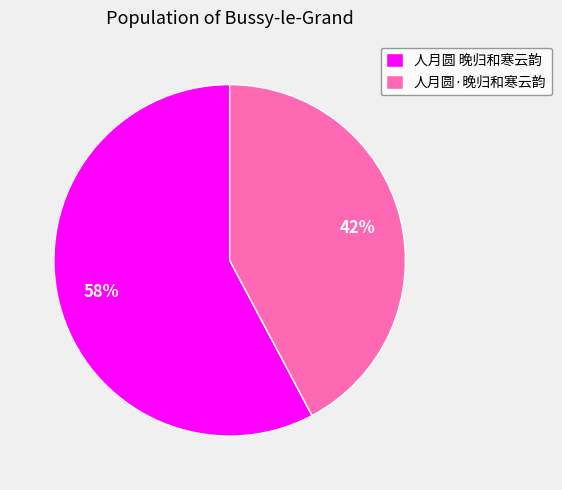

Do 人月圆·晚归和寒云韵 and 人月圆 晚归和寒云韵 together represent more than half of the pie?

Yes